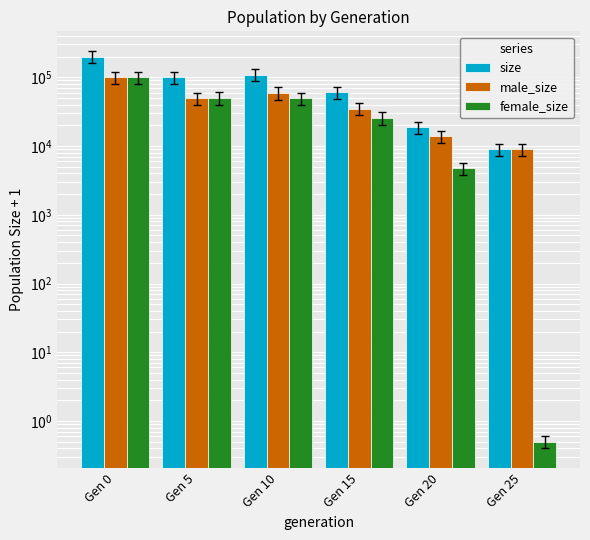

At how many categories does at least one series exceed 5006?

6